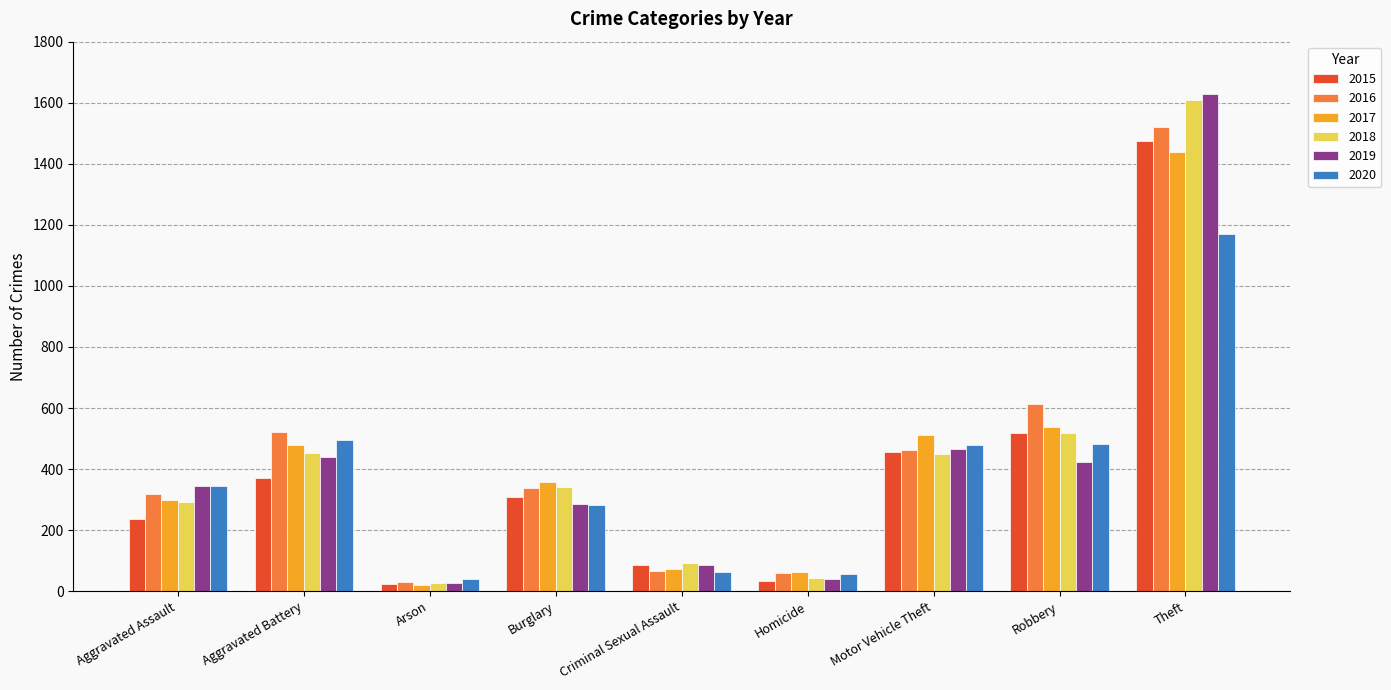

Which series changed the most between Arson and Homicide?

2017